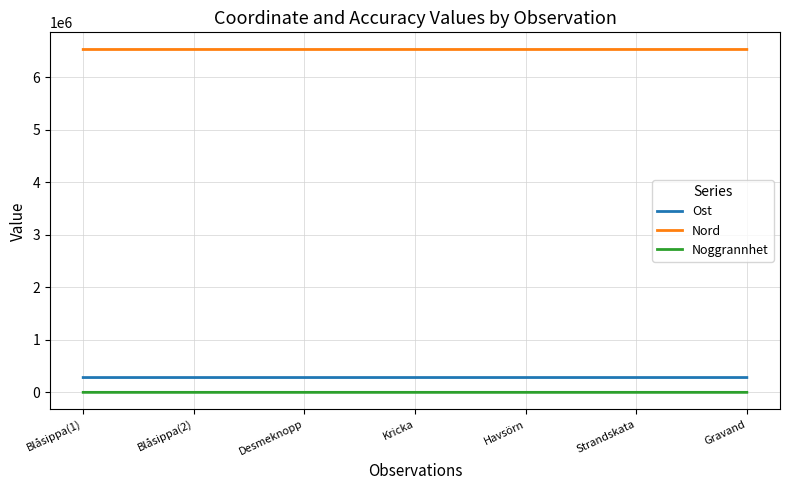

What are all the series names shown in the legend?

Ost, Nord, Noggrannhet